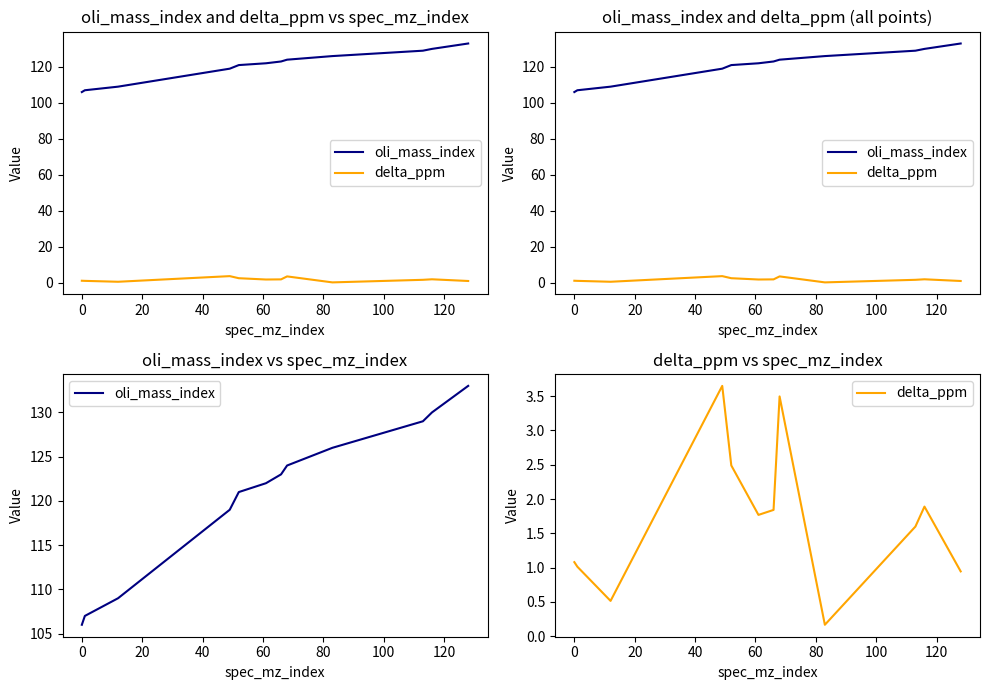

What are all the series names shown in the legend?

oli_mass_index, delta_ppm